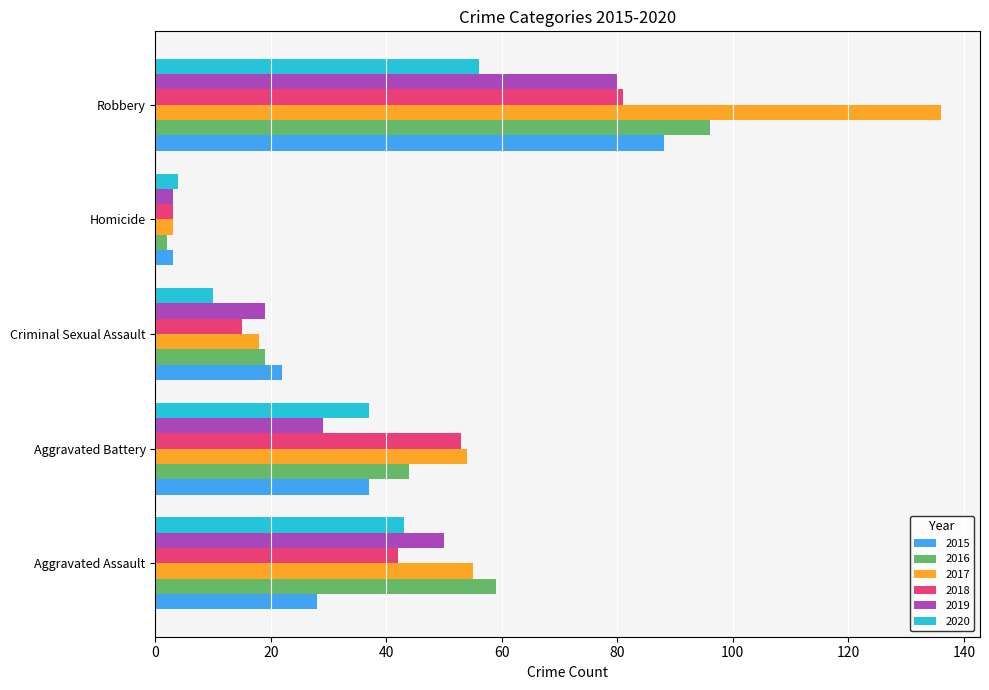

What is the sum of the 2019 values at Aggravated Assault and Aggravated Battery?

79